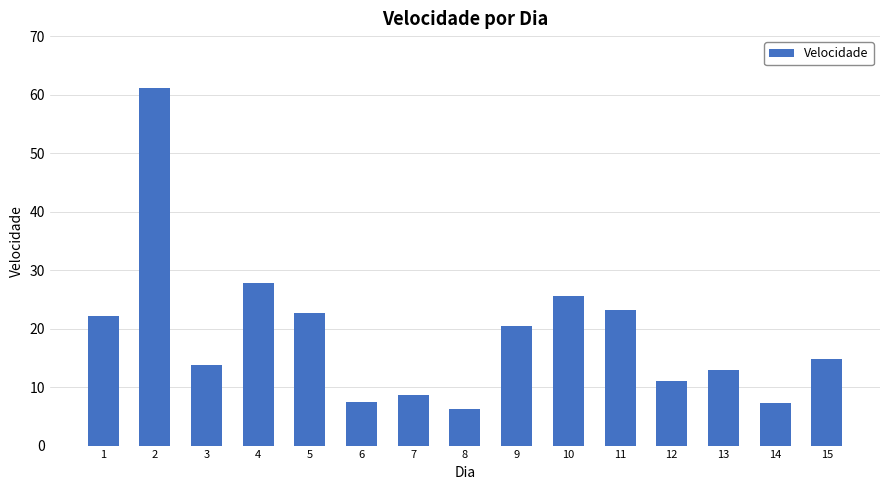

How many values are below 14?

7